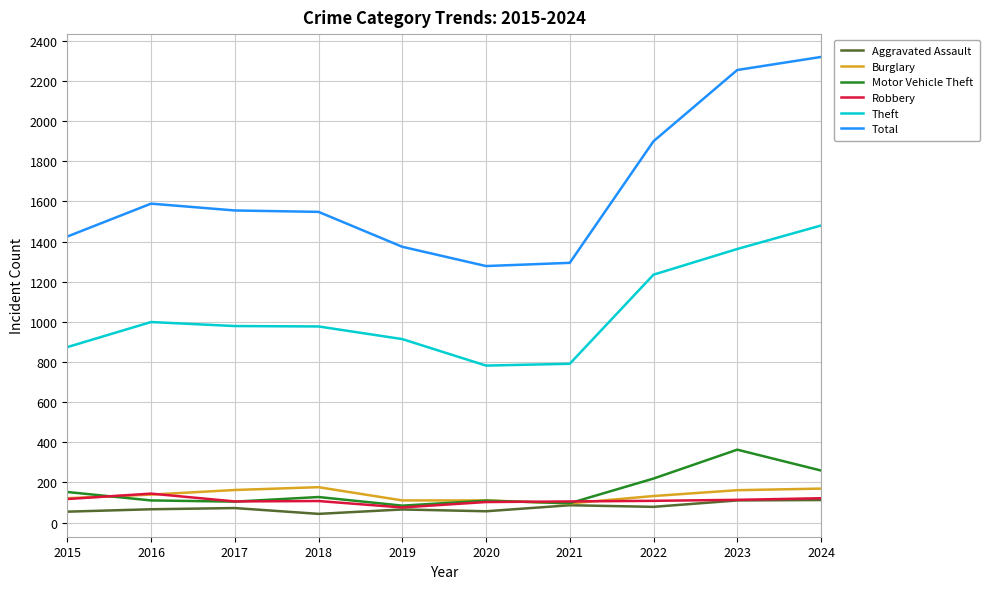

True or false: Total and Robbery cross at least once.

False